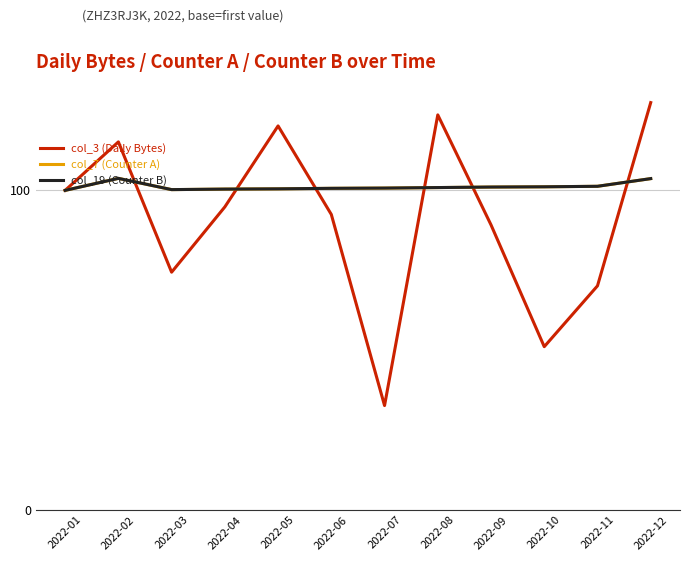

The col_19 (Counter B) series shows 170.2 at 2022-03. True or false?

False